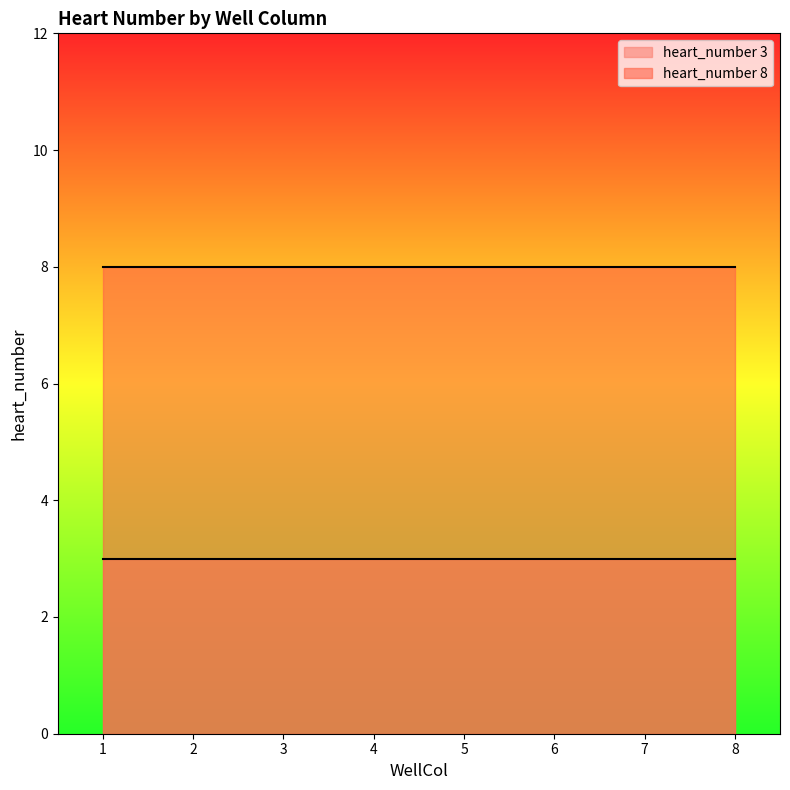

How many data points does each series have?

8